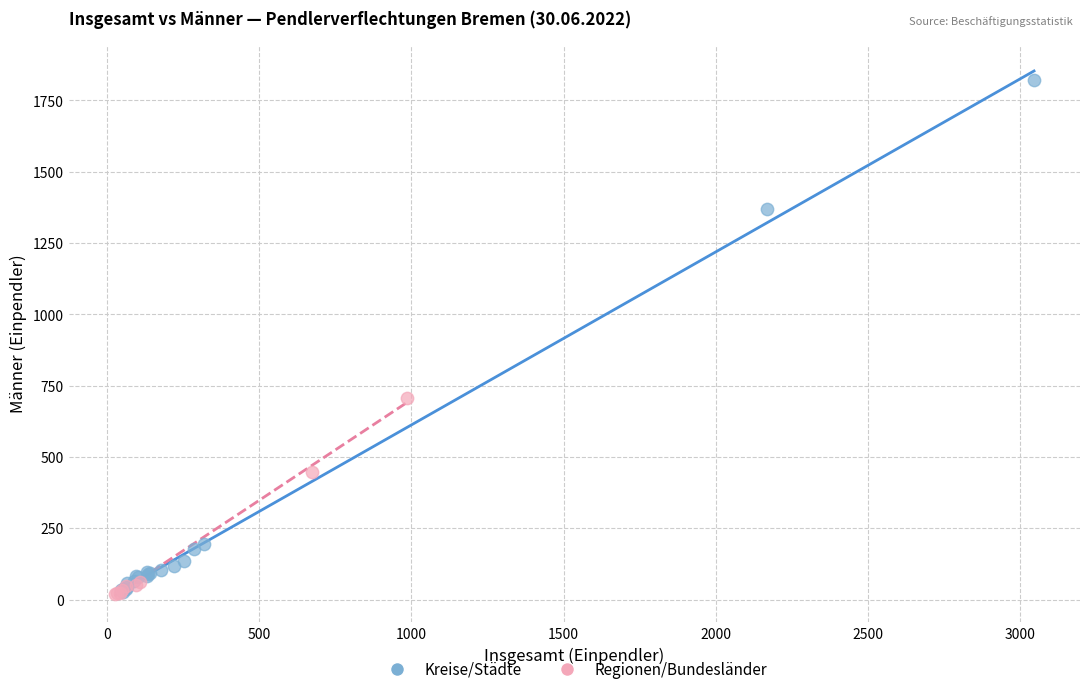

Which series has the largest Y range (max minus min)?

Kreise/Städte